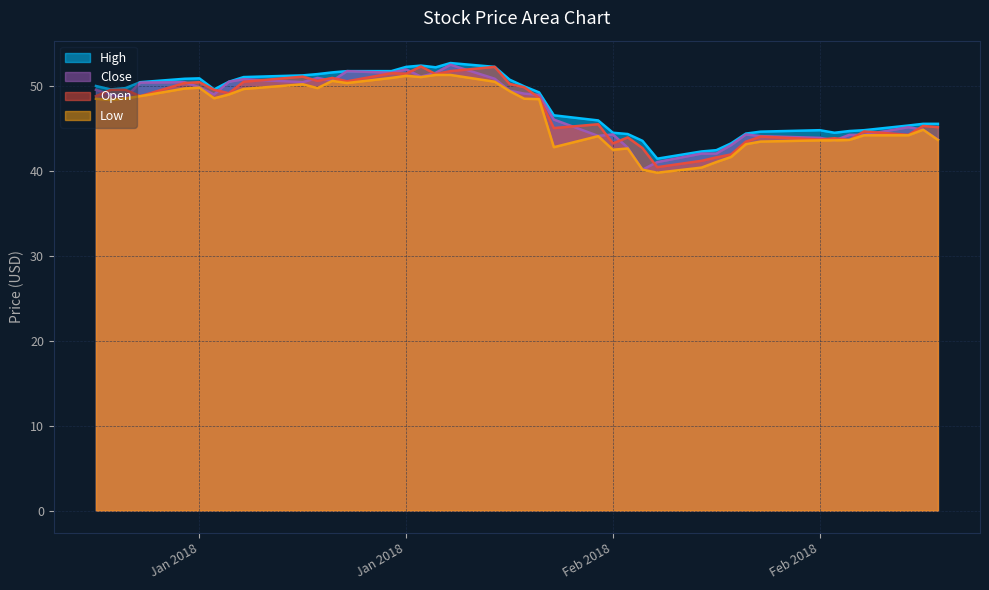

At which category does High reach its first local valley?

2018-01-03